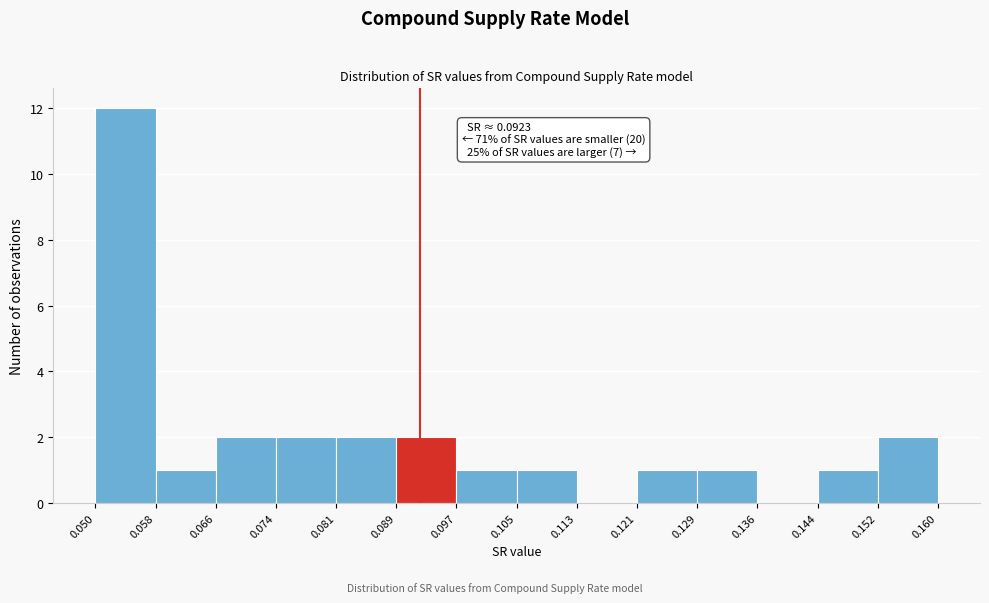

Over which range of the x-axis is the bar tallest?

0.050 to 0.058